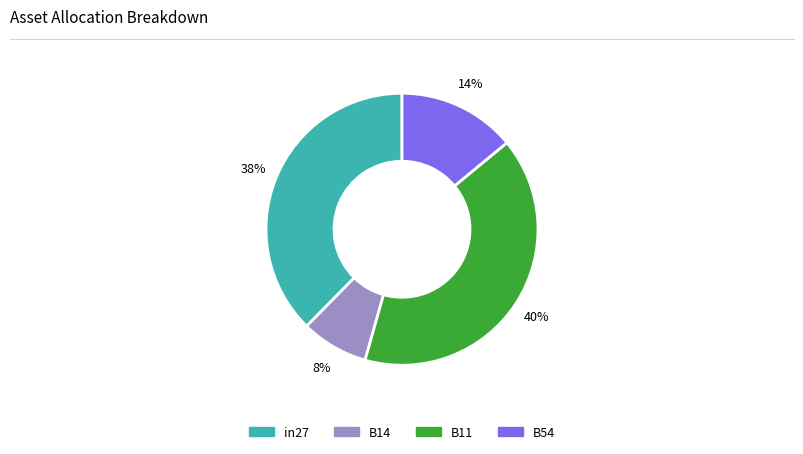

How many slices are in this pie chart?

4